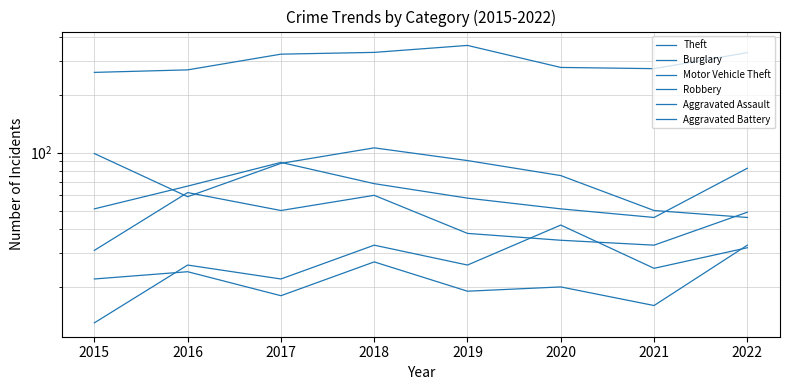

At which category does the chart reach its peak across all series?

2019